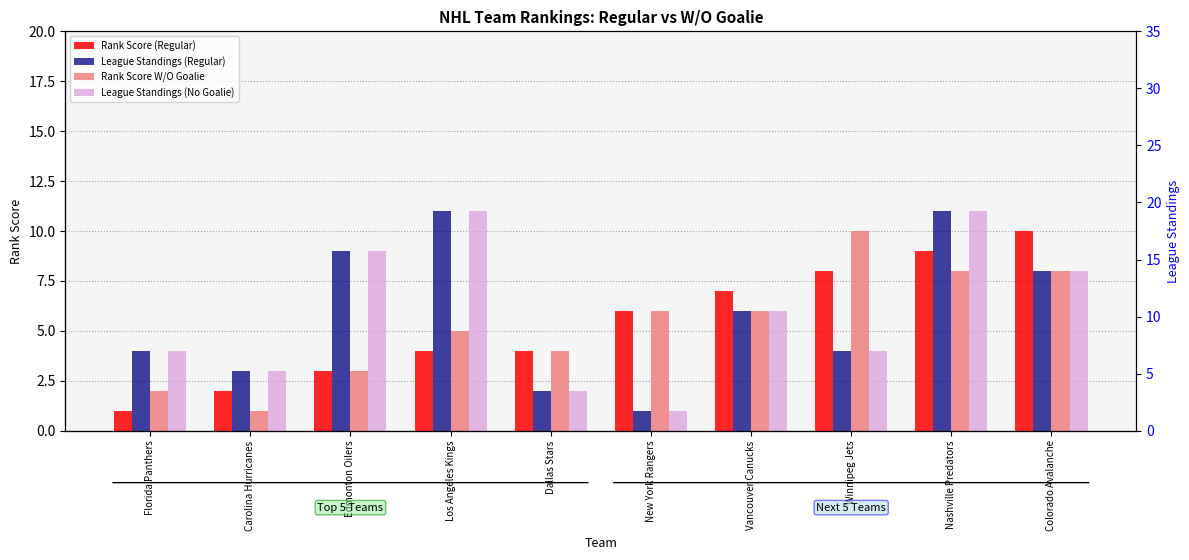

Rank the series at Edmonton Oilers from highest to lowest value.

League Standings (Regular), League Standings (No Goalie), Rank Score (Regular), Rank Score W/O Goalie